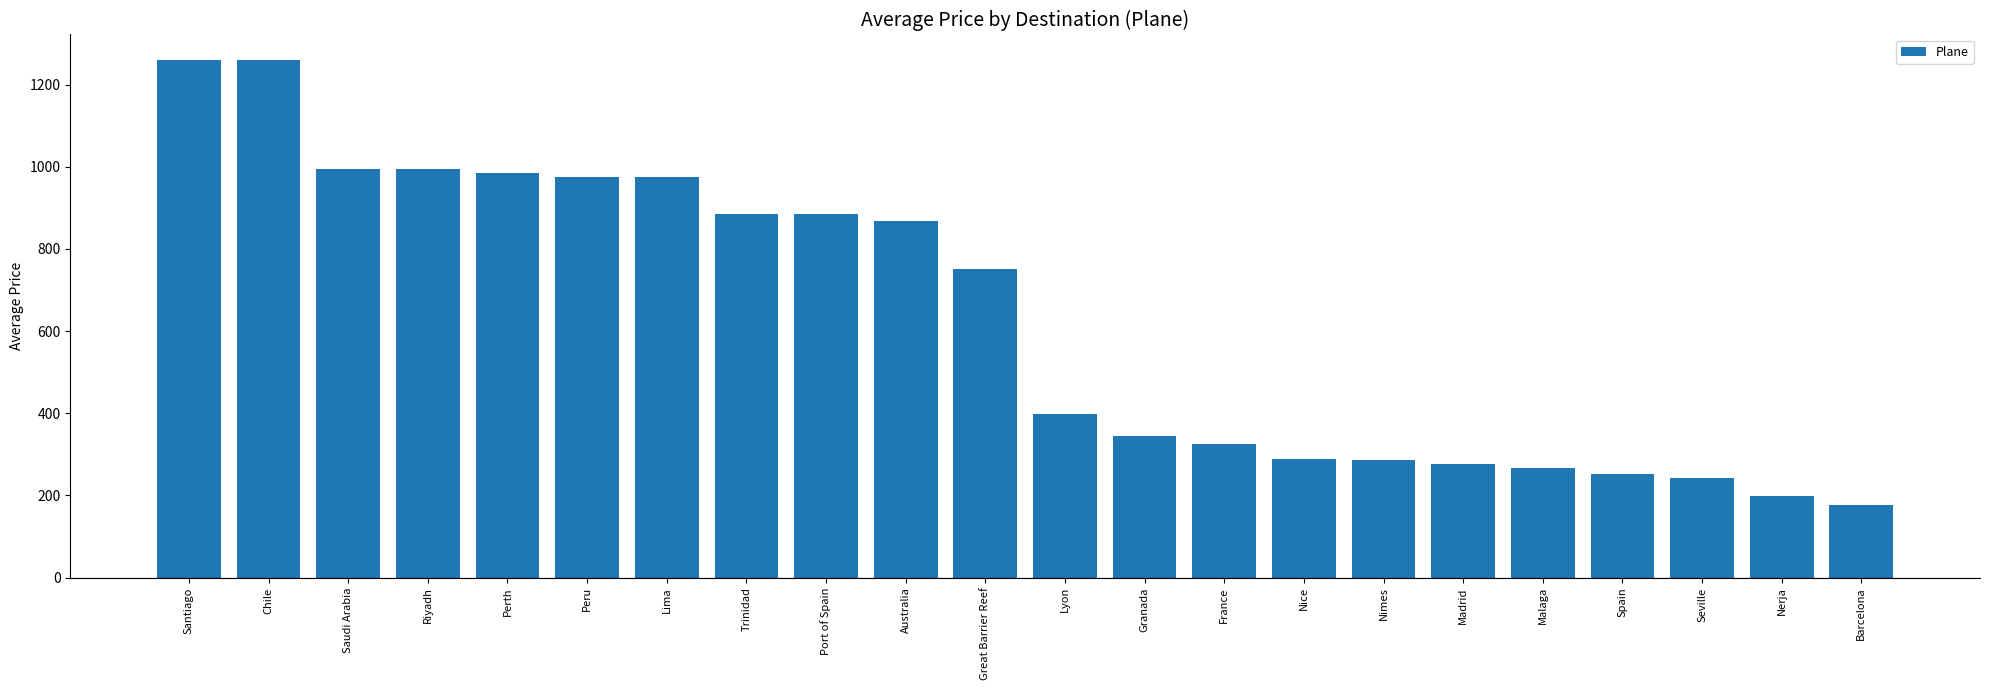

How many bars are there in total?

22